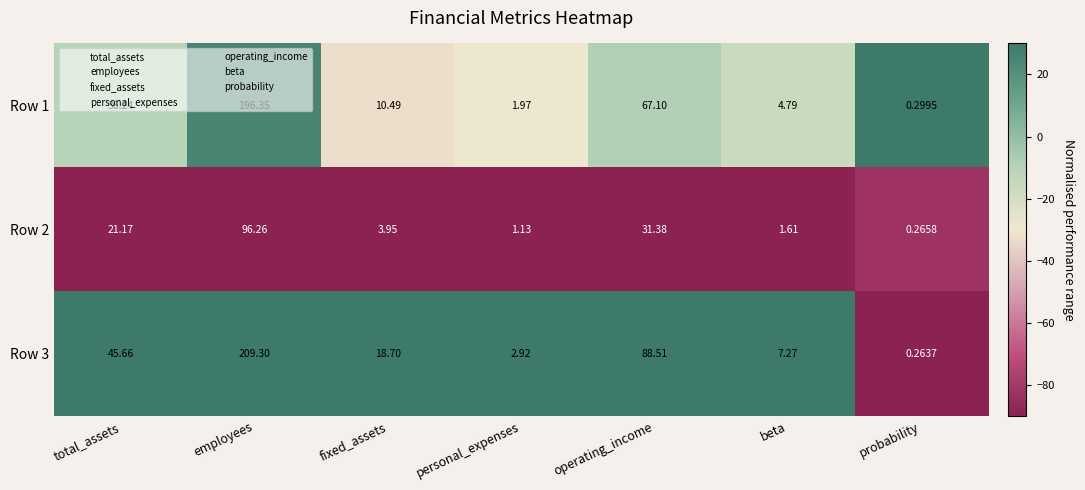

At which label is Row 3 closest to 104?

operating_income